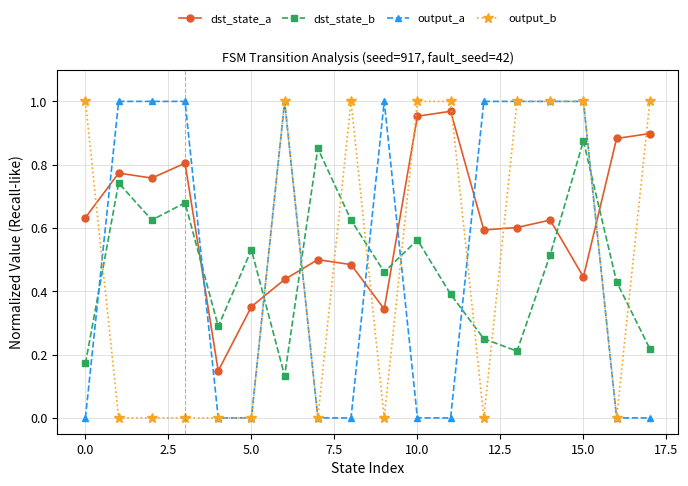

How many series are shown in this chart?

4